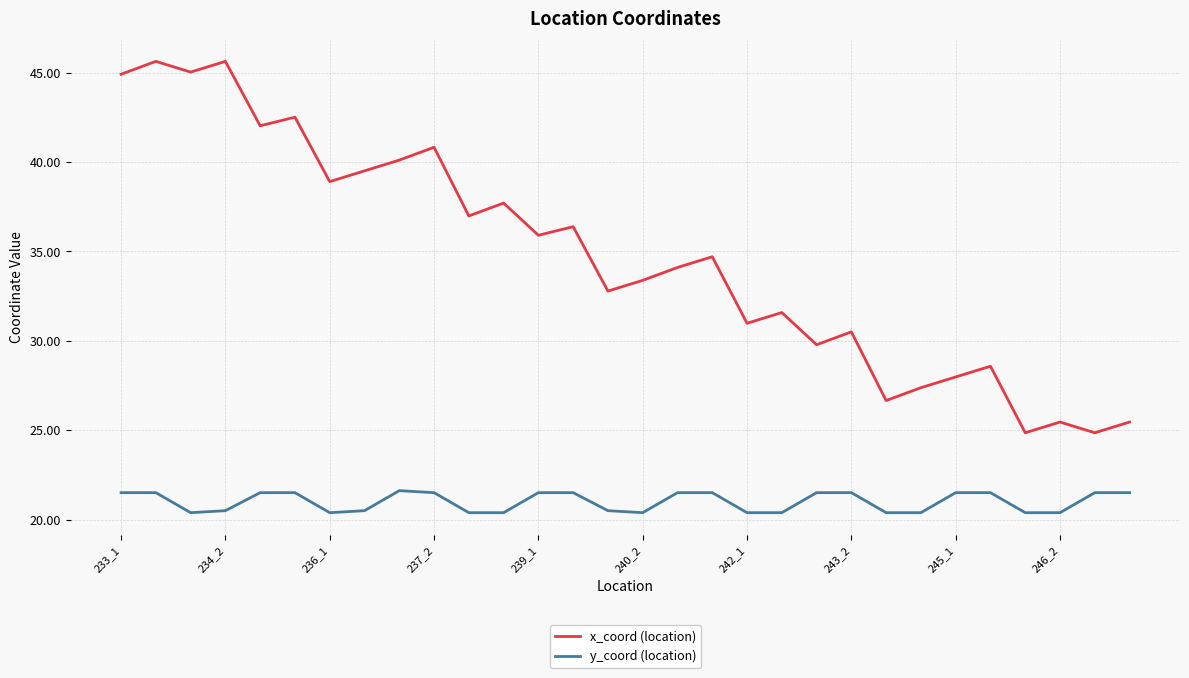

What is the difference between the maximum and minimum values in the x_coord (location) series?

20.8